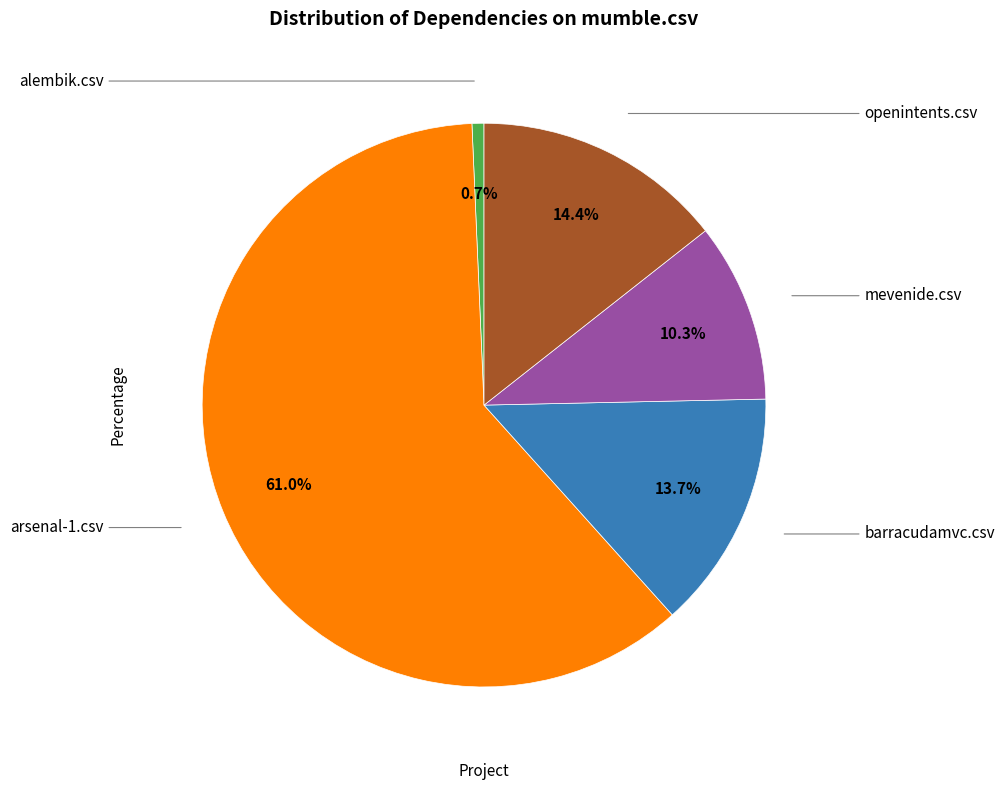

Does any single category account for the majority?

Yes